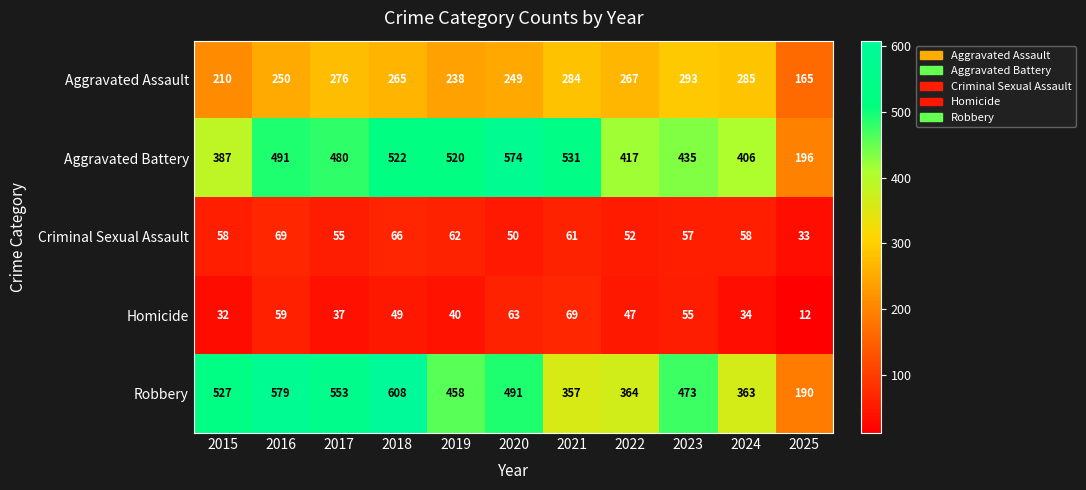

What is the smallest value displayed?

12